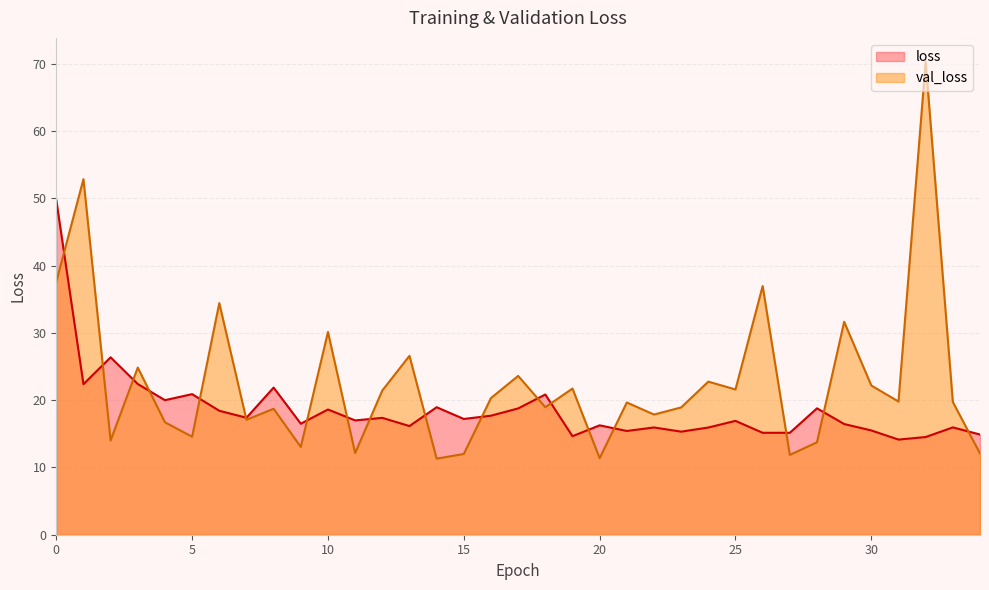

How many times do val_loss and loss cross each other?

18